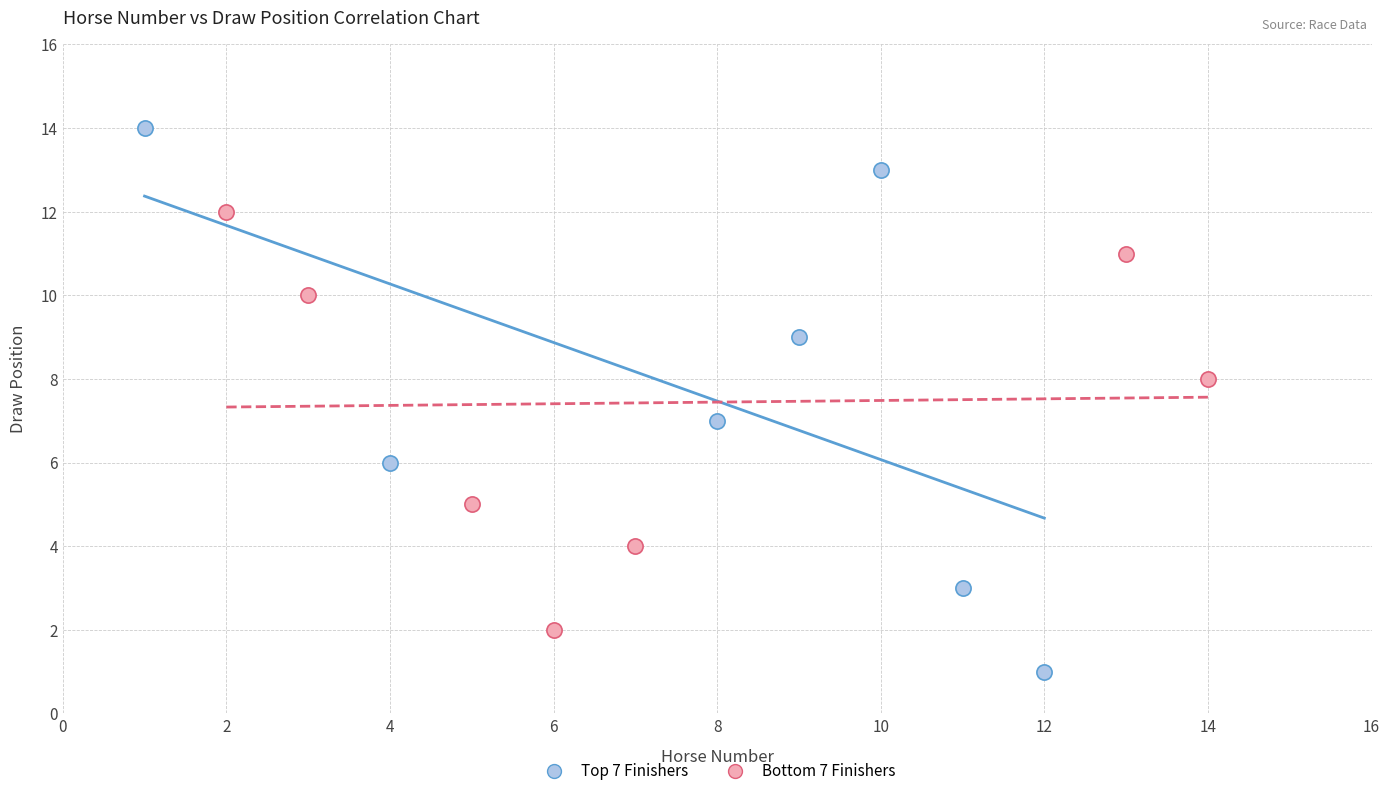

Which series contains the lowest Y value?

Top 7 Finishers